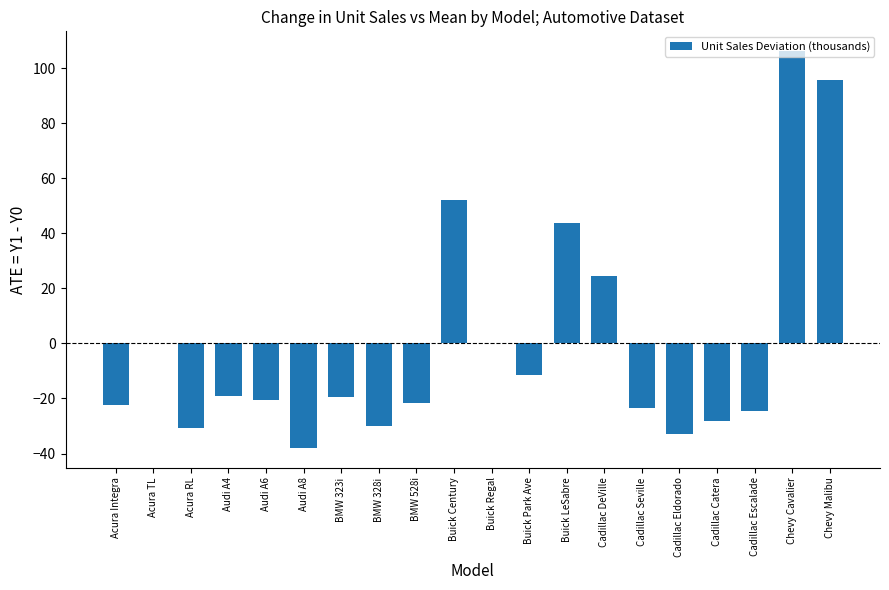

How many distinct data groups are displayed?

1